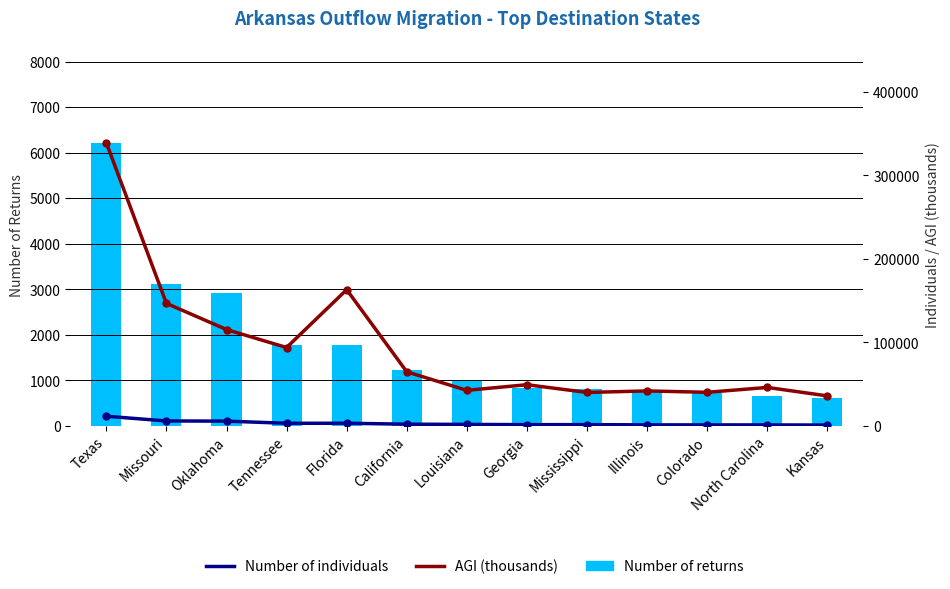

Are the bars grouped side by side (vs. stacked)?

Yes